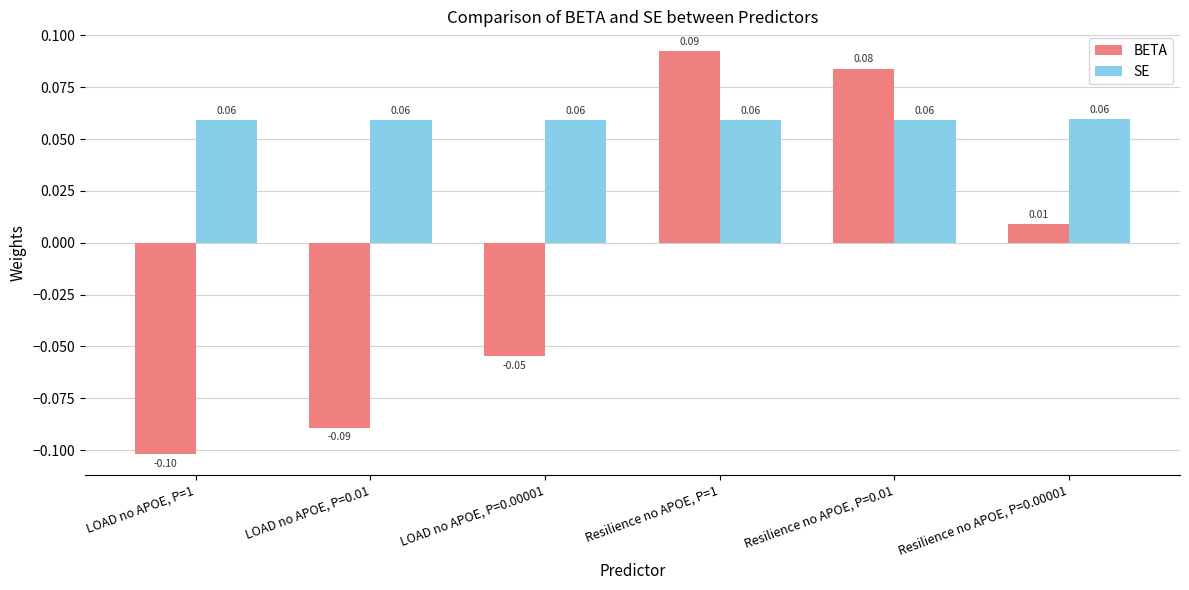

What are all the series names shown in the legend?

BETA, SE